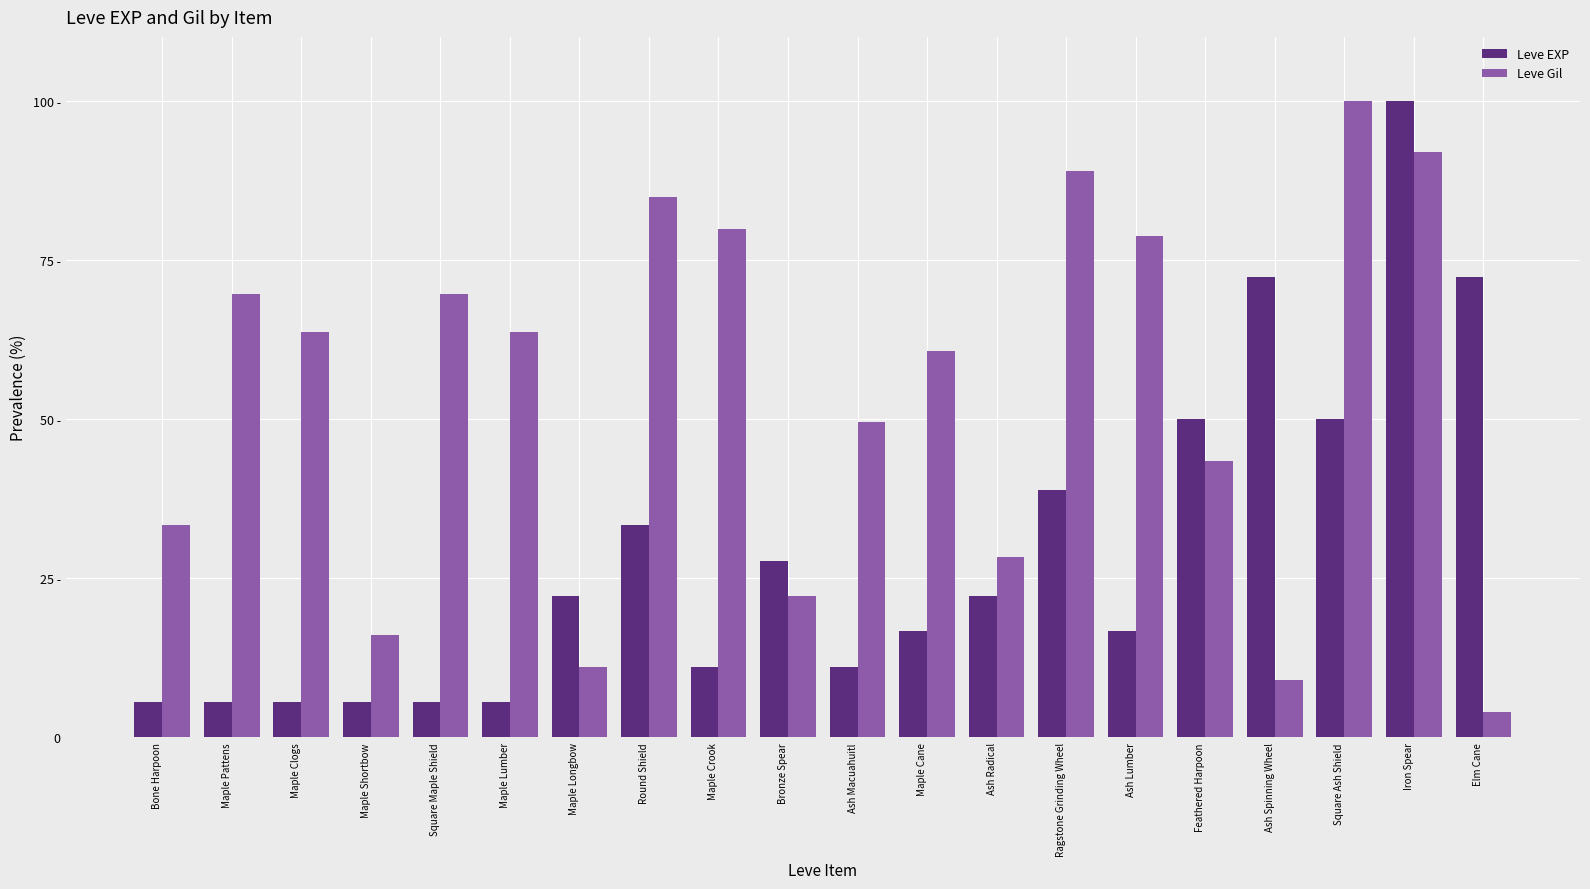

Between Maple Lumber and Elm Cane, which series saw the biggest shift?

Leve EXP